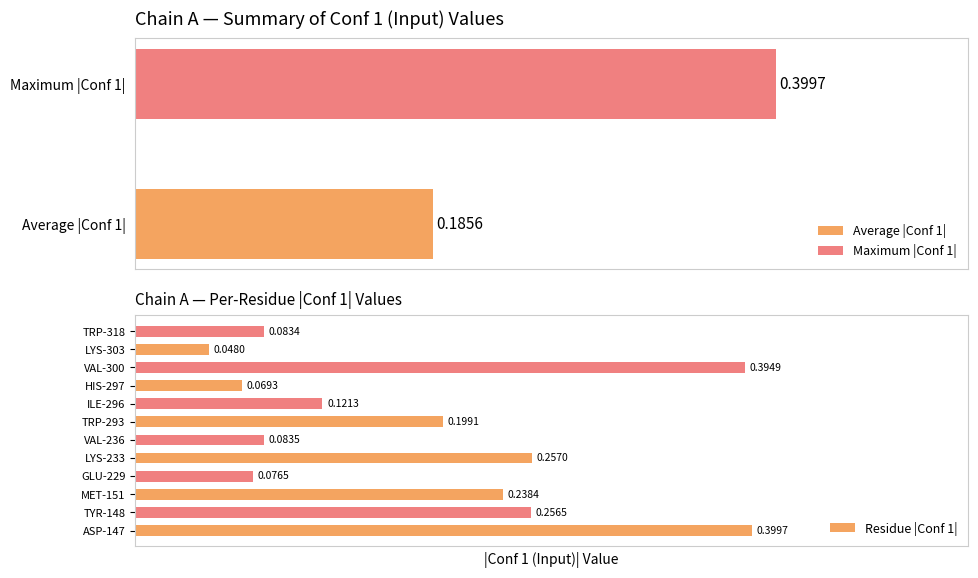

Reading right to left, extract all data points from this chart.

0.1	0.0	0.4	0.1	0.1	0.2	0.1	0.3	0.1	0.2	0.3	0.4